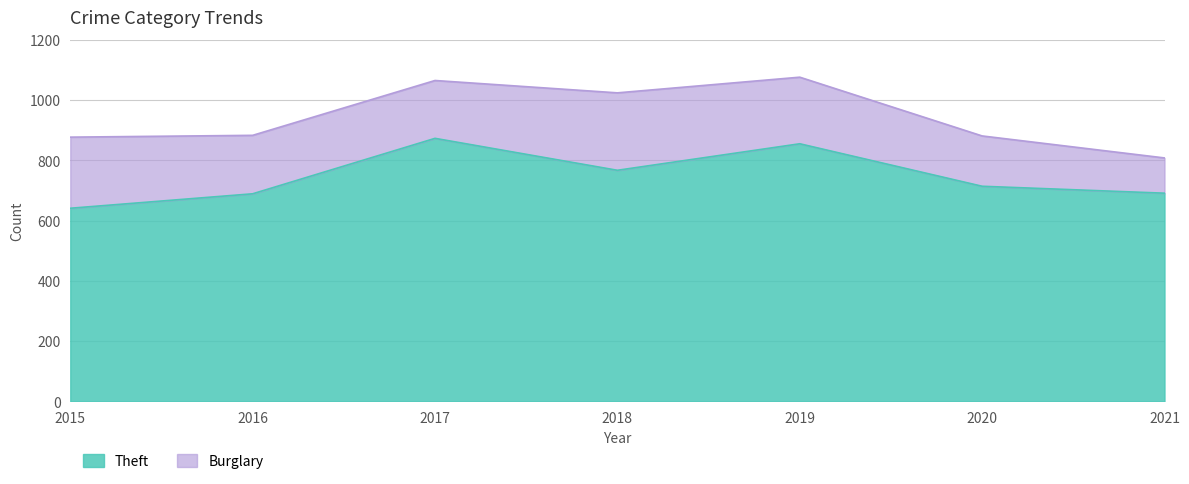

What is the value of the 7th point from the left?

691